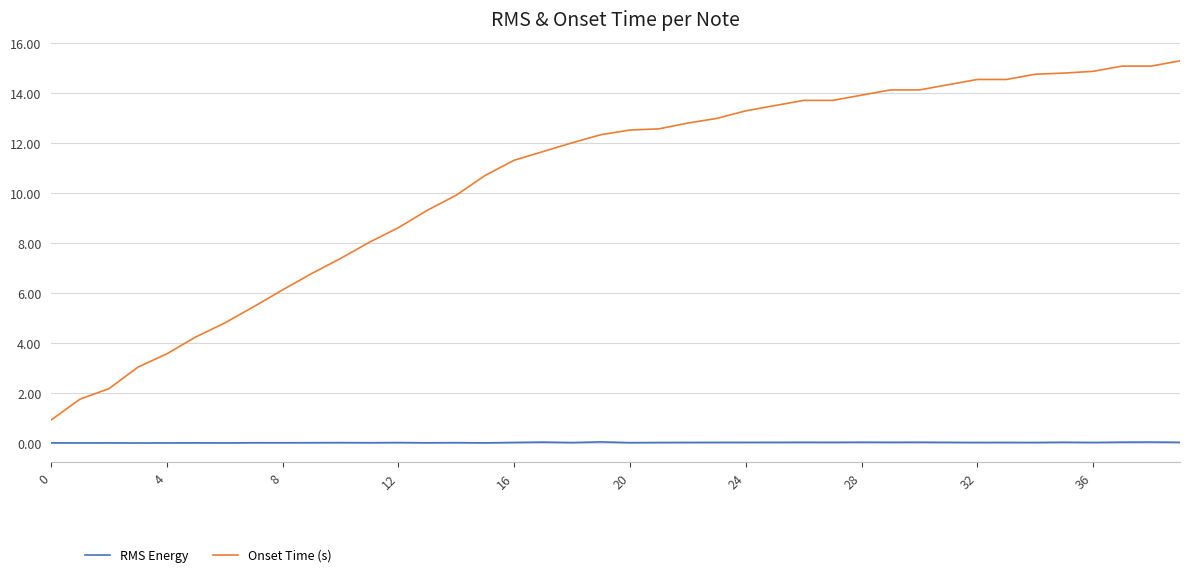

List the series in order of their overall mean, lowest first.

RMS Energy, Onset Time (s)